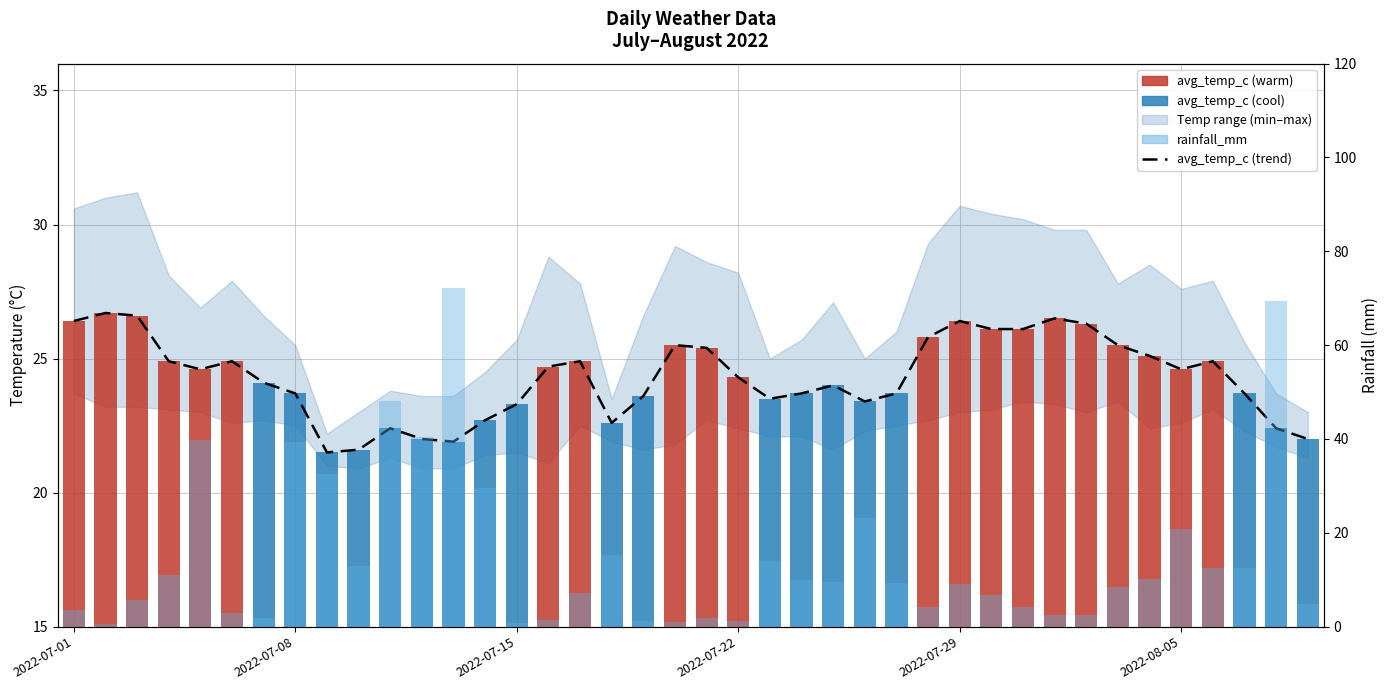

Reading left to right, extract all data points from this chart.

avg_temp_c (trend): 26.4	26.7	26.6	24.9	24.6	24.9	24.1	23.7	21.5	21.6	22.4	22.0	21.9	22.7	23.3	24.7	24.9	22.6	23.6	25.5	25.4	24.3	23.5	23.7	24.0	23.4	23.7	25.8	26.4	26.1	26.1	26.5	26.3	25.5	25.1	24.6	24.9	23.7	22.4	22.0
avg_temp_c: 26.4	26.7	26.6	24.9	24.6	24.9	24.1	23.7	21.5	21.6	22.4	22.0	21.9	22.7	23.3	24.7	24.9	22.6	23.6	25.5	25.4	24.3	23.5	23.7	24.0	23.4	23.7	25.8	26.4	26.1	26.1	26.5	26.3	25.5	25.1	24.6	24.9	23.7	22.4	22.0
rainfall_mm: 3.5	0.6	5.6	11.1	39.7	2.9	1.9	39.3	32.5	13.0	48.1	40.4	72.1	29.5	0.7	1.4	7.1	15.2	1.2	0.9	1.9	1.2	13.9	9.9	9.6	23.1	9.3	4.1	9.1	6.7	4.1	2.4	2.4	8.5	10.2	20.8	12.5	12.6	69.5	4.8